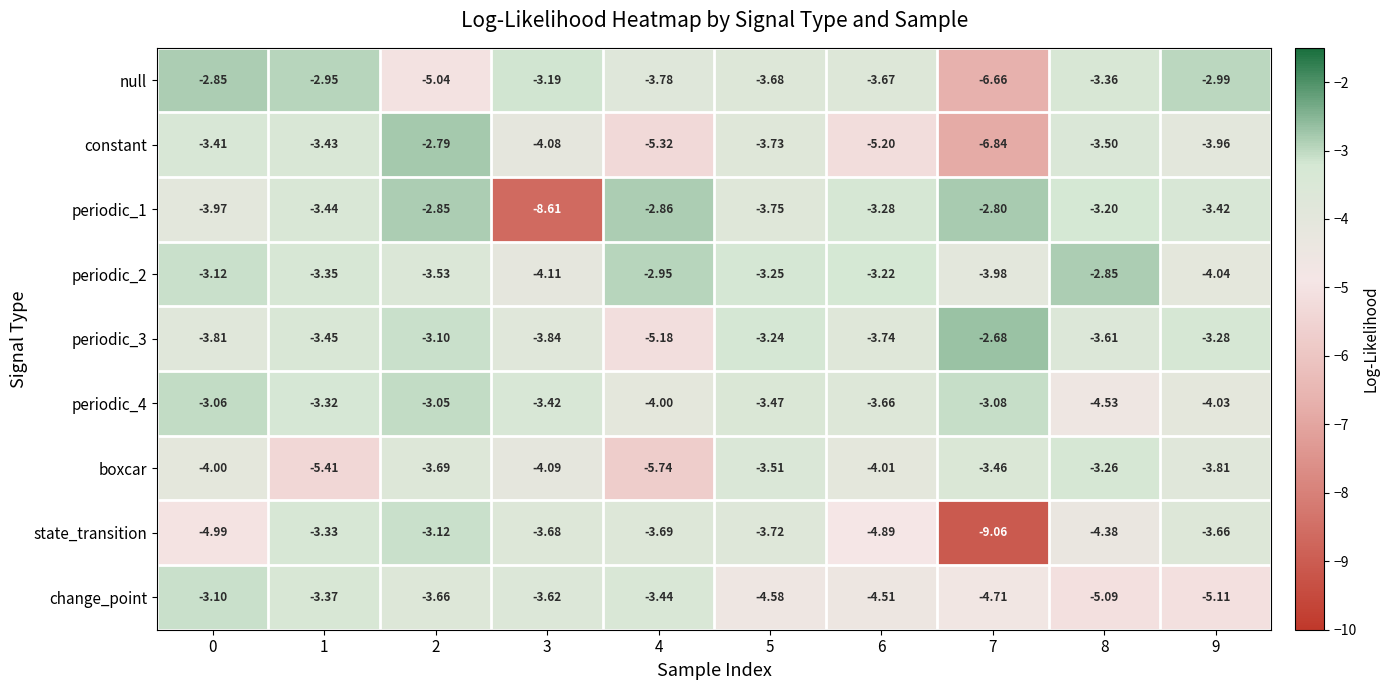

Which series has the largest range (max minus min)?

state_transition